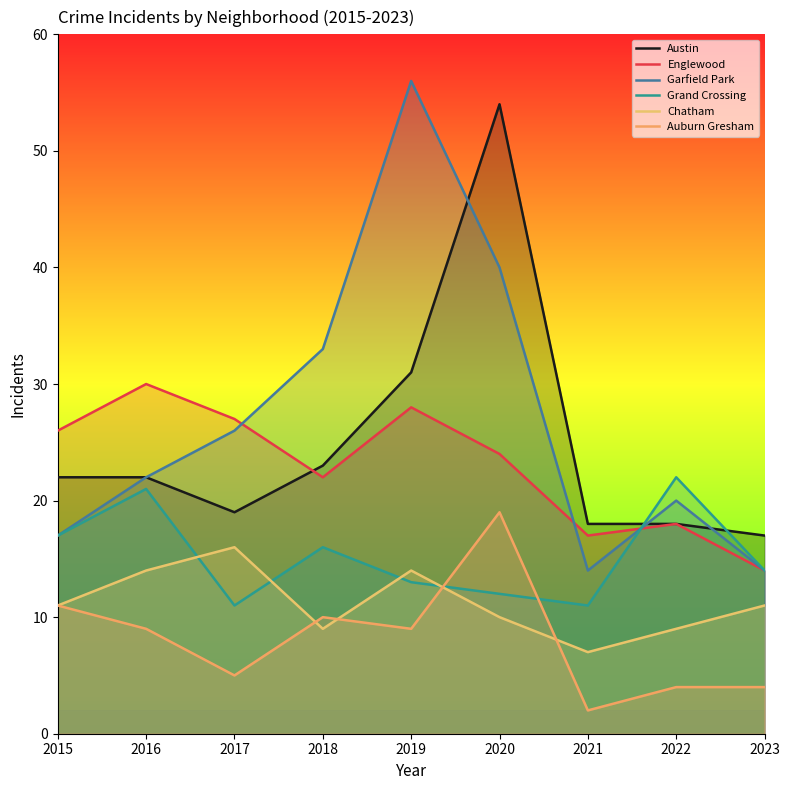

Count the number of categories in the chart.

9